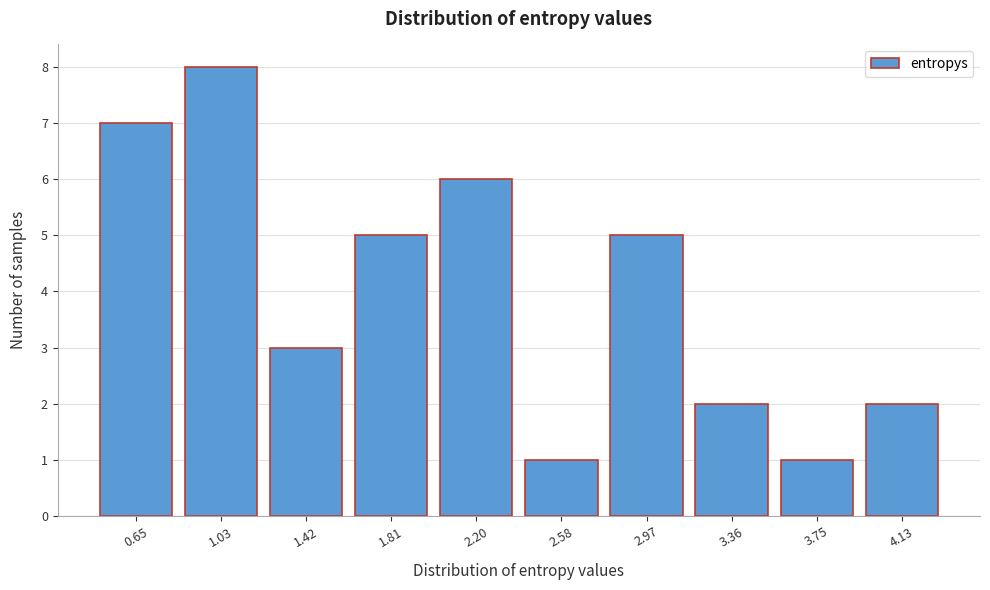

Reading left to right, list all the values displayed in this chart.

0.65=7	1.03=8	1.42=3	1.81=5	2.20=6	2.58=1	2.97=5	3.36=2	3.75=1	4.13=2